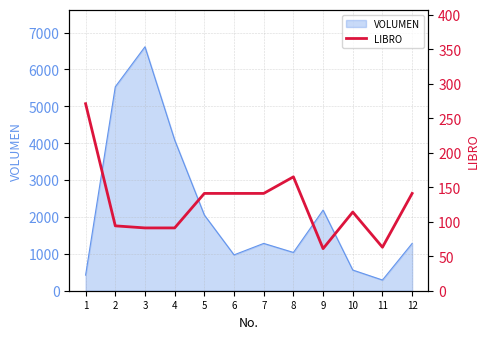

What is the maximum value for VOLUMEN?

6615